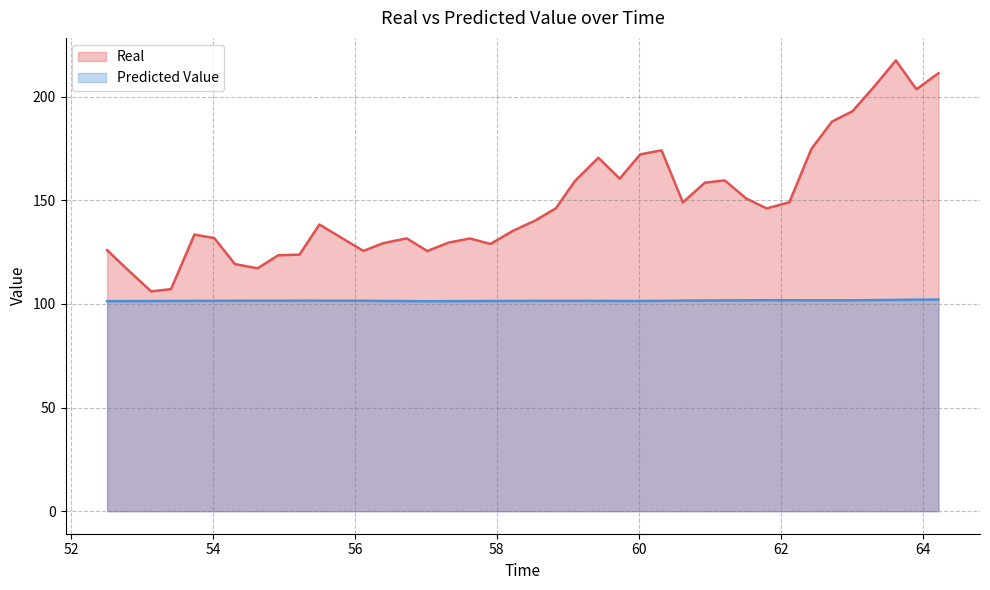

What are all the series names shown in the legend?

Real, Predicted Value